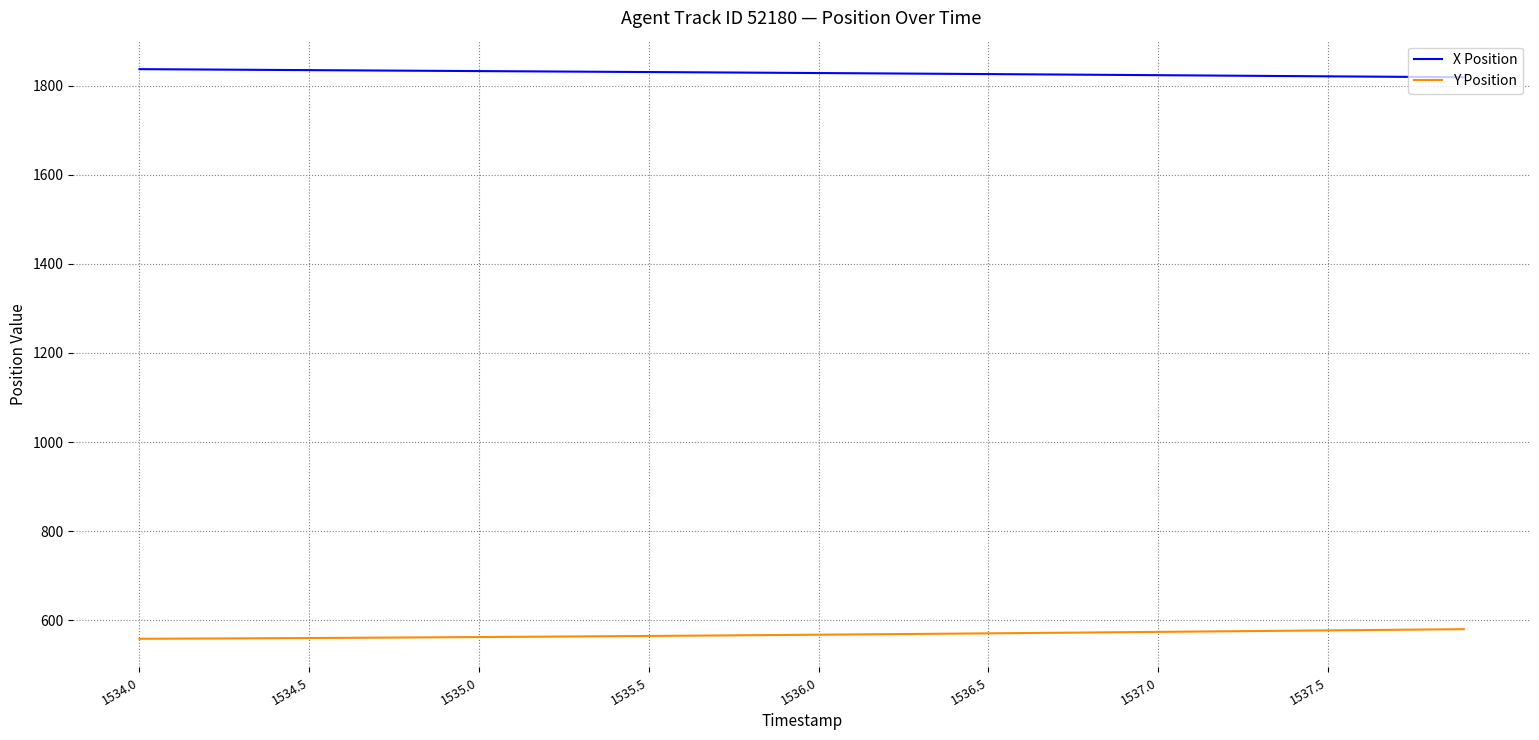

What is the highest value of the Y Position series?

580.1